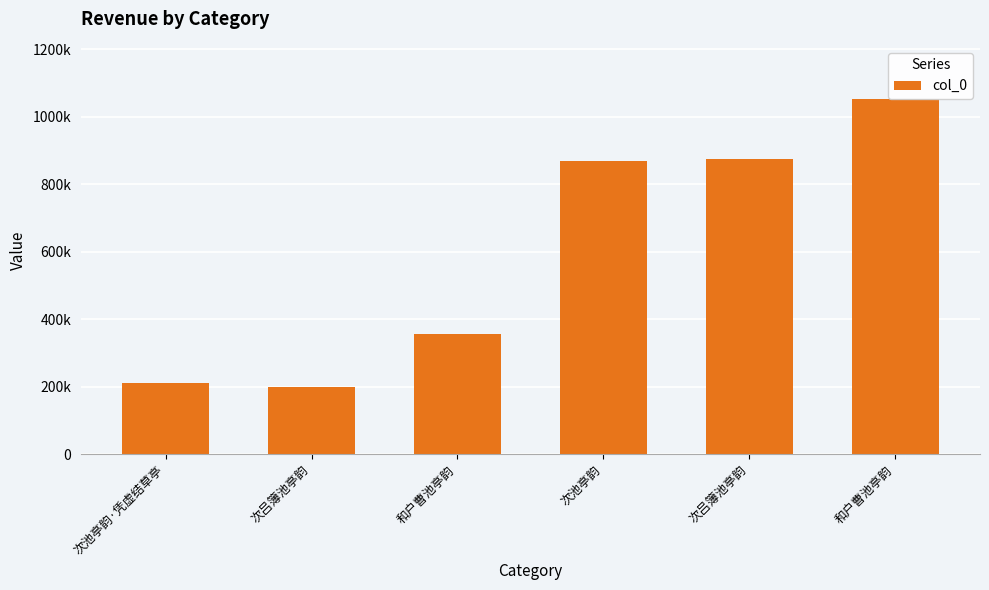

How many bars are there in total?

6